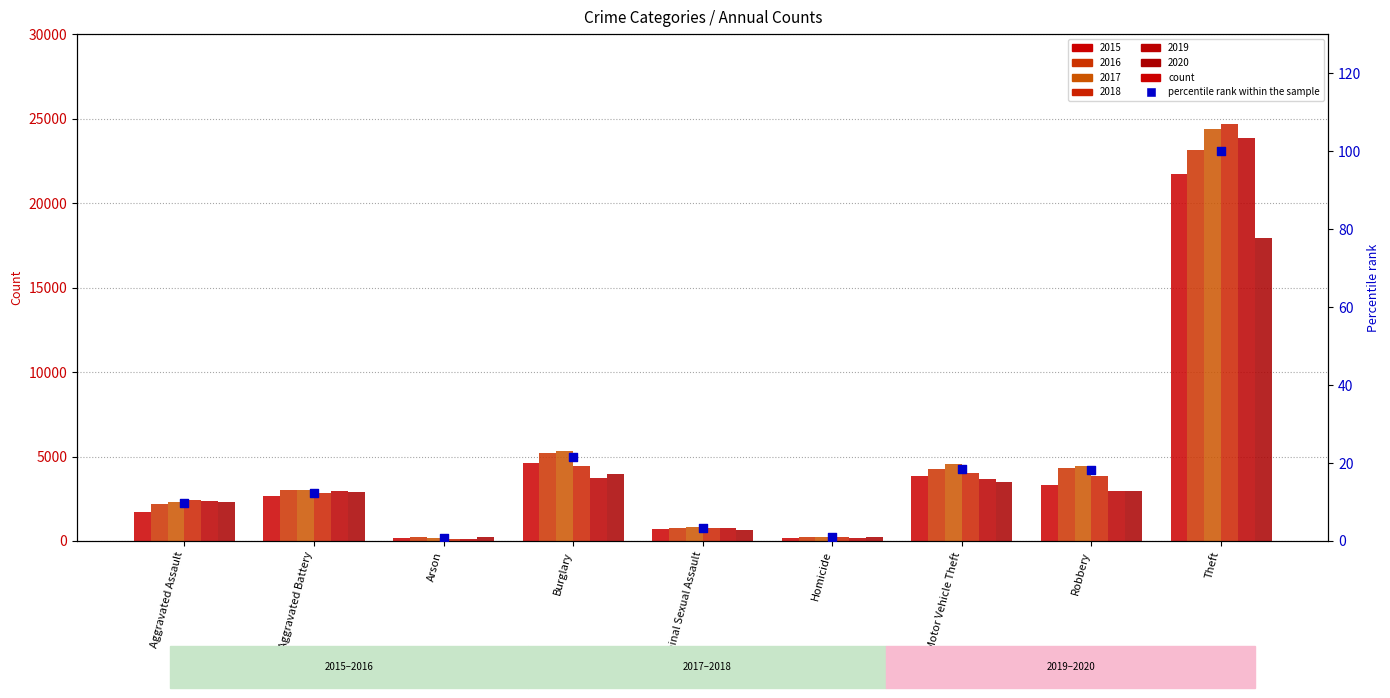

What is the change in value from Arson to Theft?

+99.1